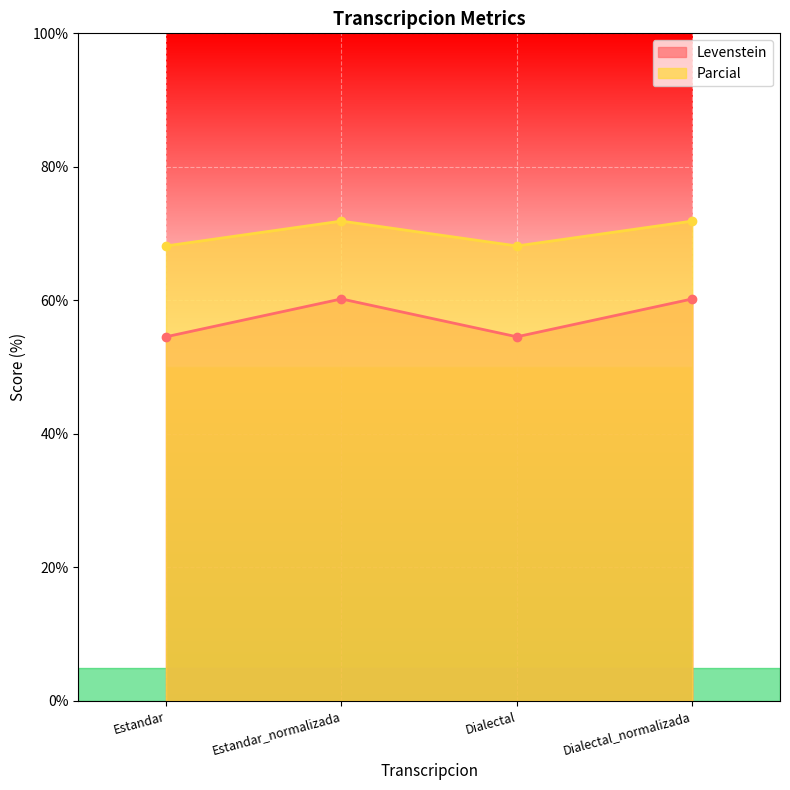

Rank the series at Estandar_normalizada from lowest to highest value.

Levenstein, Parcial